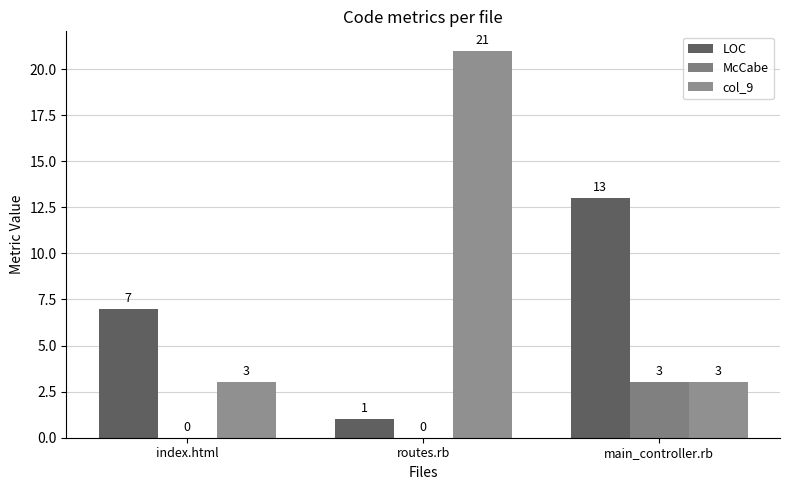

Reading right to left, what are all the values shown in this chart?

LOC: main_controller.rb=13	routes.rb=1	index.html=7
McCabe: main_controller.rb=3	routes.rb=0	index.html=0
col_9: main_controller.rb=3	routes.rb=21	index.html=3